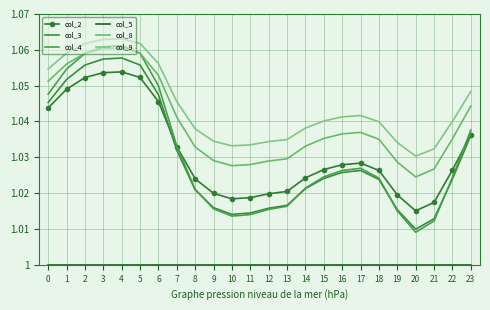

Where is col_3 nearest to the value 1?

20